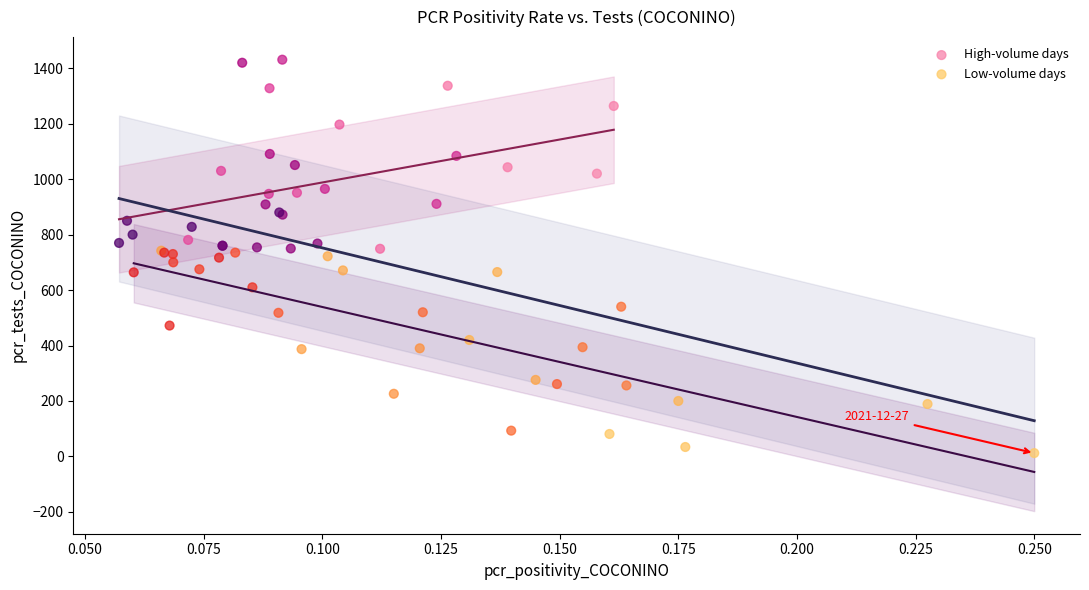

Which series reaches the maximum Y coordinate?

High-volume days